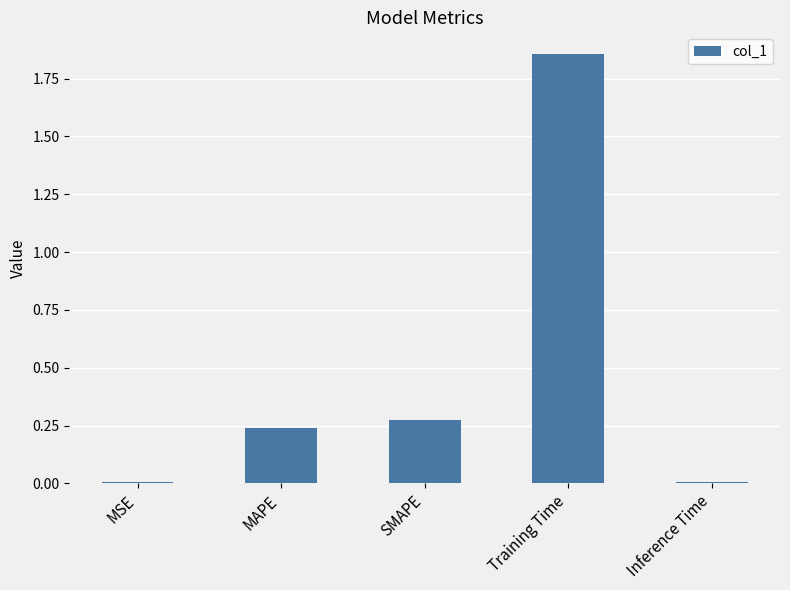

The chart shows a value of 0.2 at SMAPE. True or false?

False